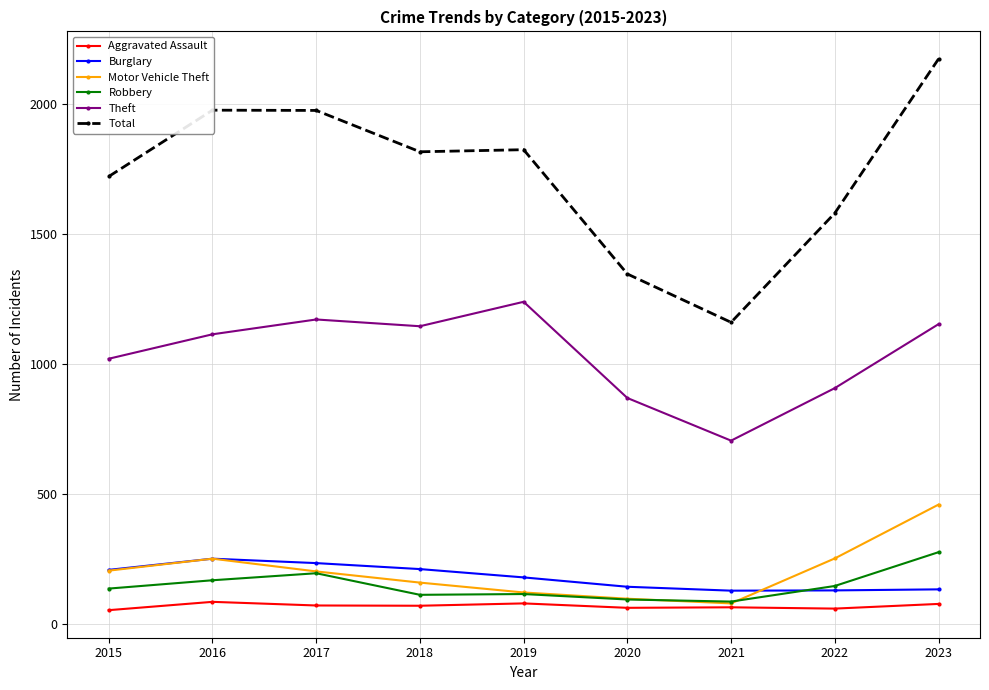

What is the average value of the Total series?

1730